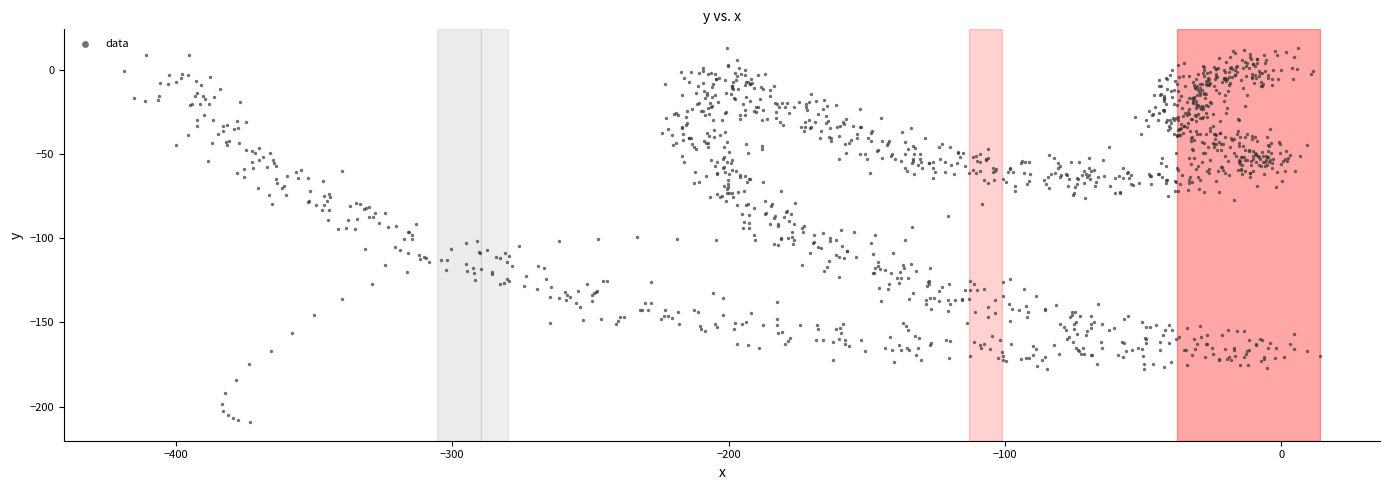

What is the range of X values (max minus min)?

432.8